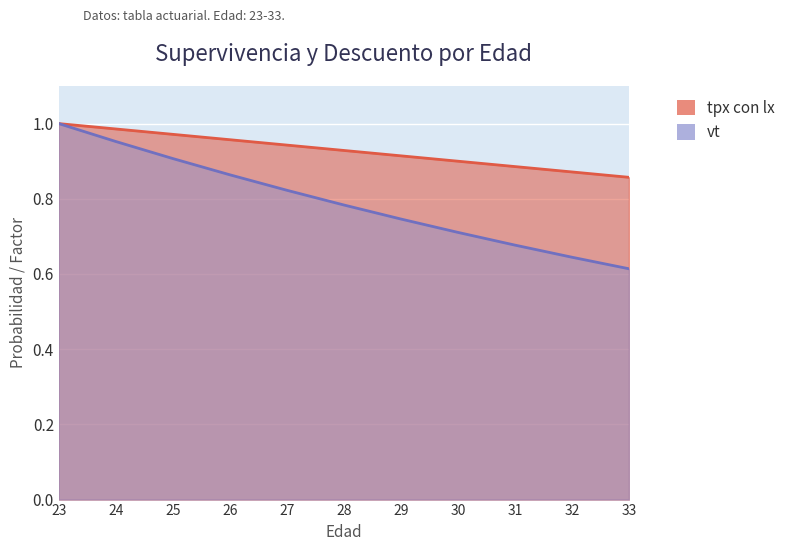

What are all the series names shown in the legend?

tpx con lx, vt